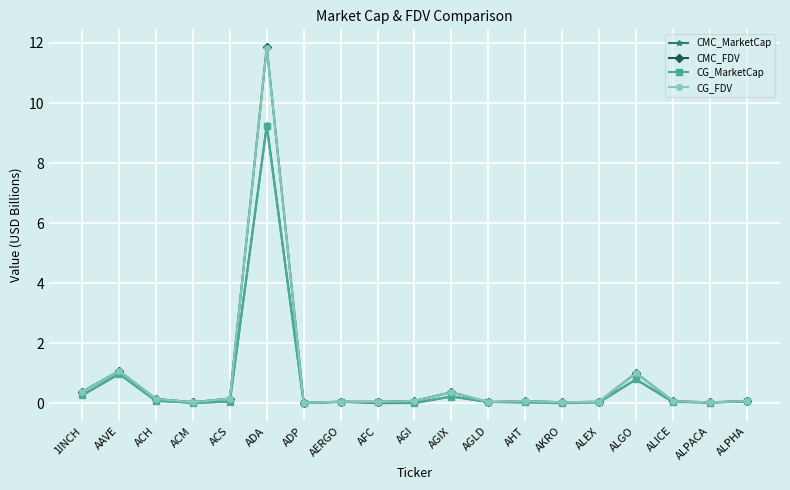

How many times do CG_FDV and CMC_FDV cross each other?

8